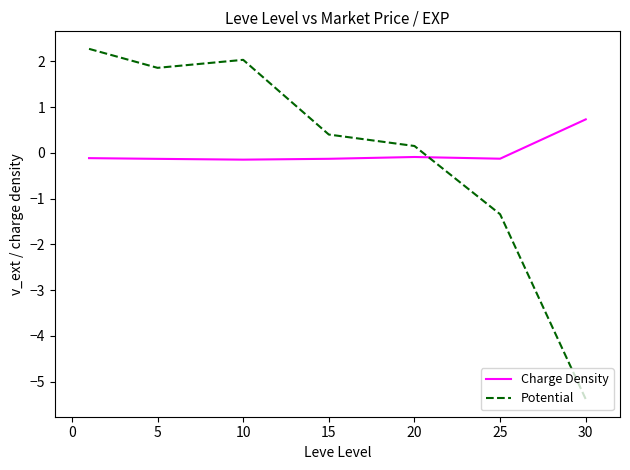

What is the difference between the second highest and second lowest values in the Potential series?

3.4